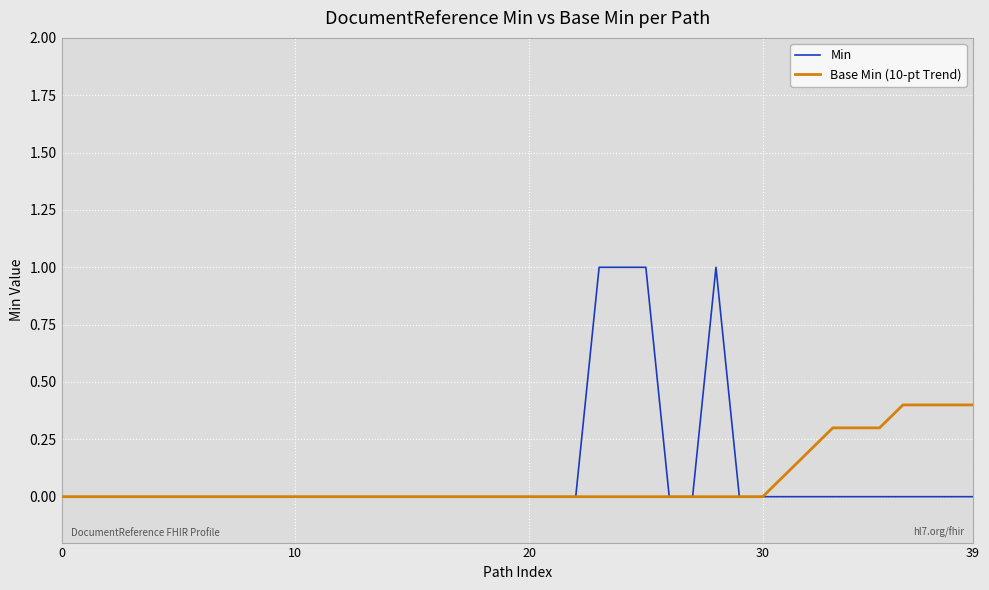

What are all the series names shown in the legend?

Min, Base Min (10-pt Trend)